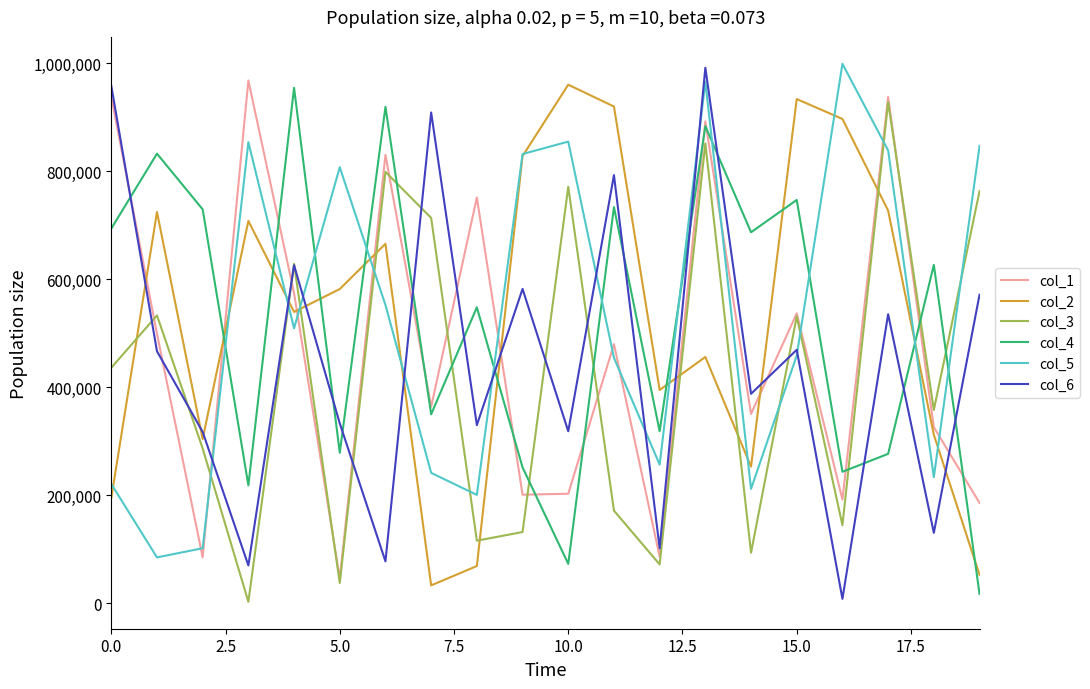

At how many categories does at least one series exceed 582028?

19